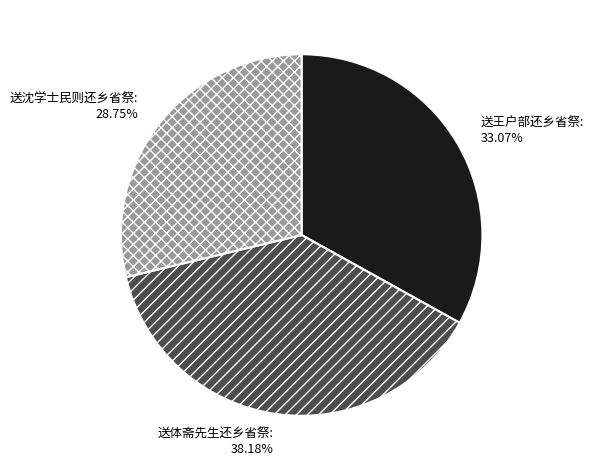

How many slices are in this pie chart?

3